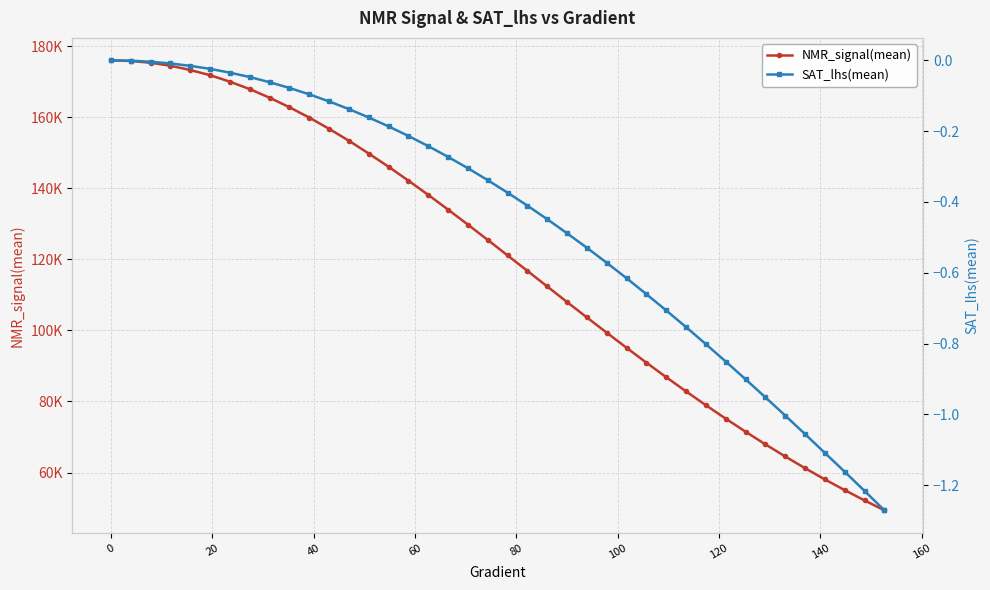

Is the value of NMR_signal(mean) at 60 greater than the value of SAT_lhs(mean) at 20?

Yes